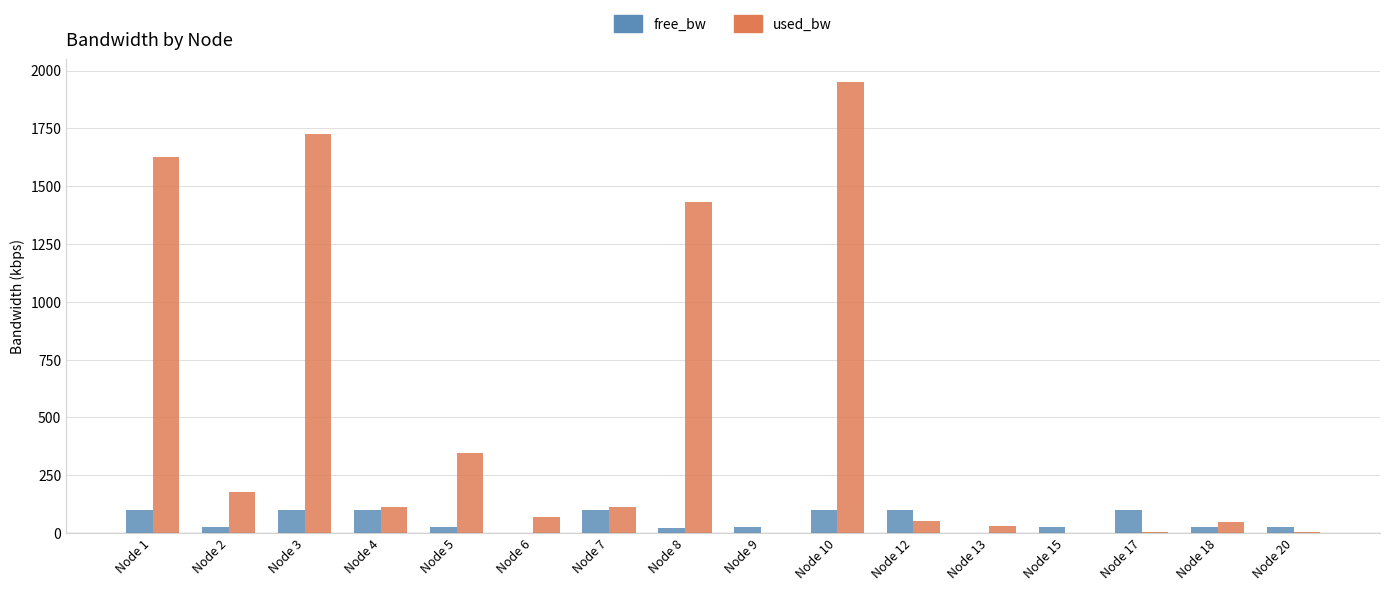

What is the maximum value shown in the chart?

1950.3